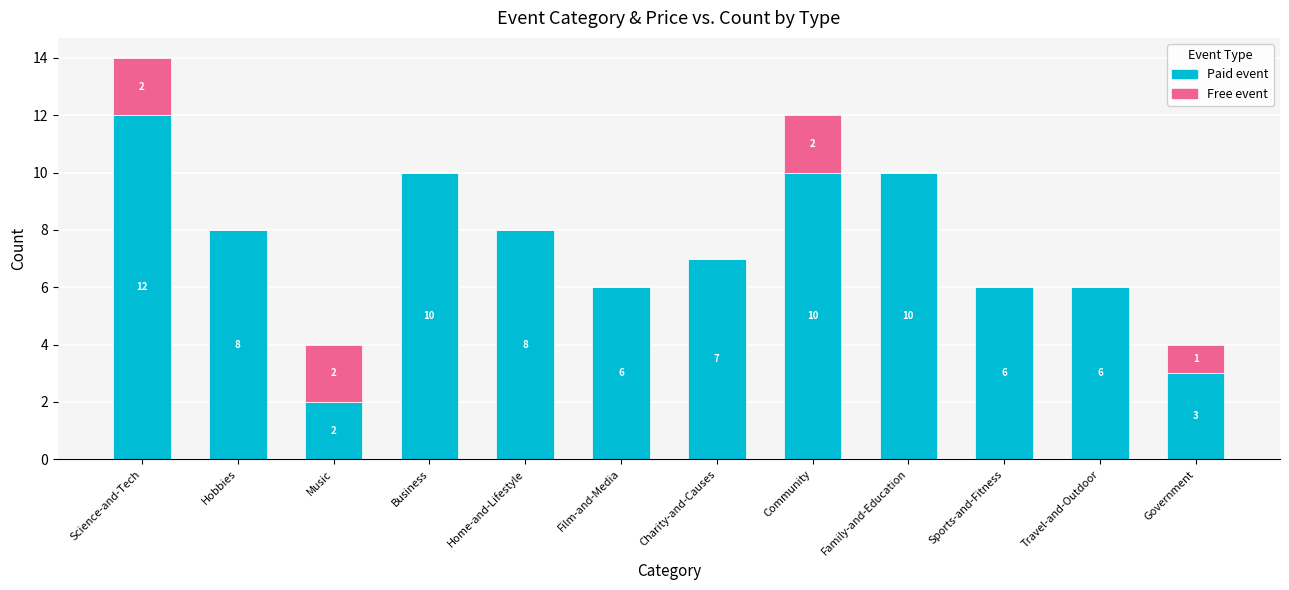

Reading left to right, transcribe the values for Paid event.

Science-and-Tech=12	Hobbies=8	Music=2	Business=10	Home-and-Lifestyle=8	Film-and-Media=6	Charity-and-Causes=7	Community=10	Family-and-Education=10	Sports-and-Fitness=6	Travel-and-Outdoor=6	Government=3